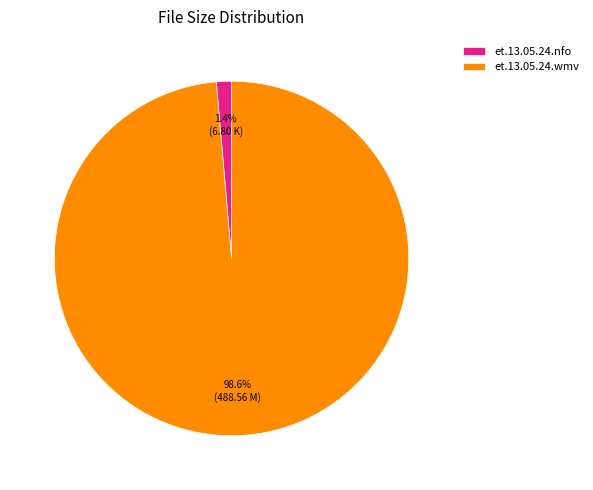

Does et.13.05.24.wmv represent more than half of the total?

Yes